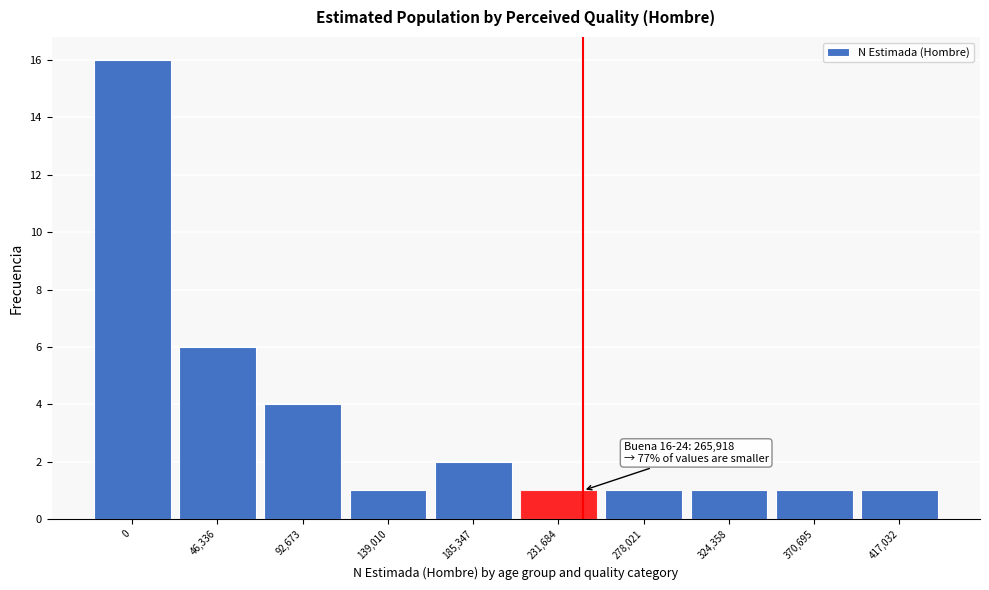

Reading left to right, list all the values displayed in this chart.

0=16	46,336=6	92,673=4	139,010=1	185,347=2	231,684=1	278,021=1	324,358=1	370,695=1	417,032=1